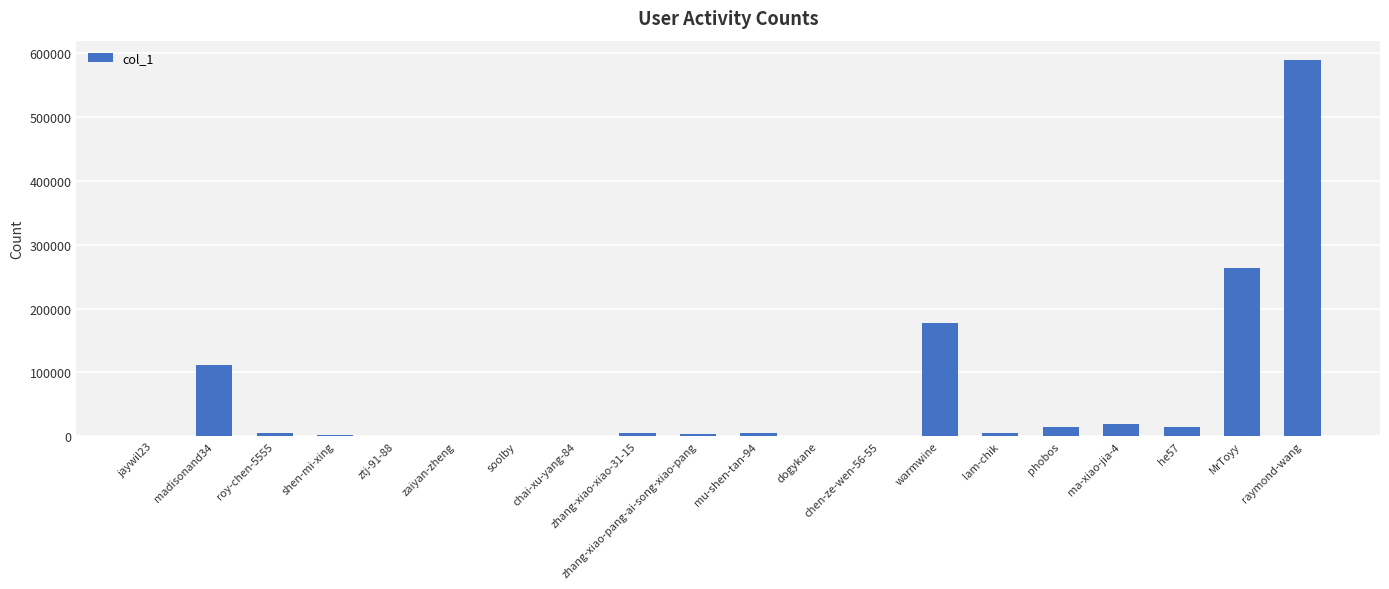

What is the change in value from madisonand34 to phobos?

-96919